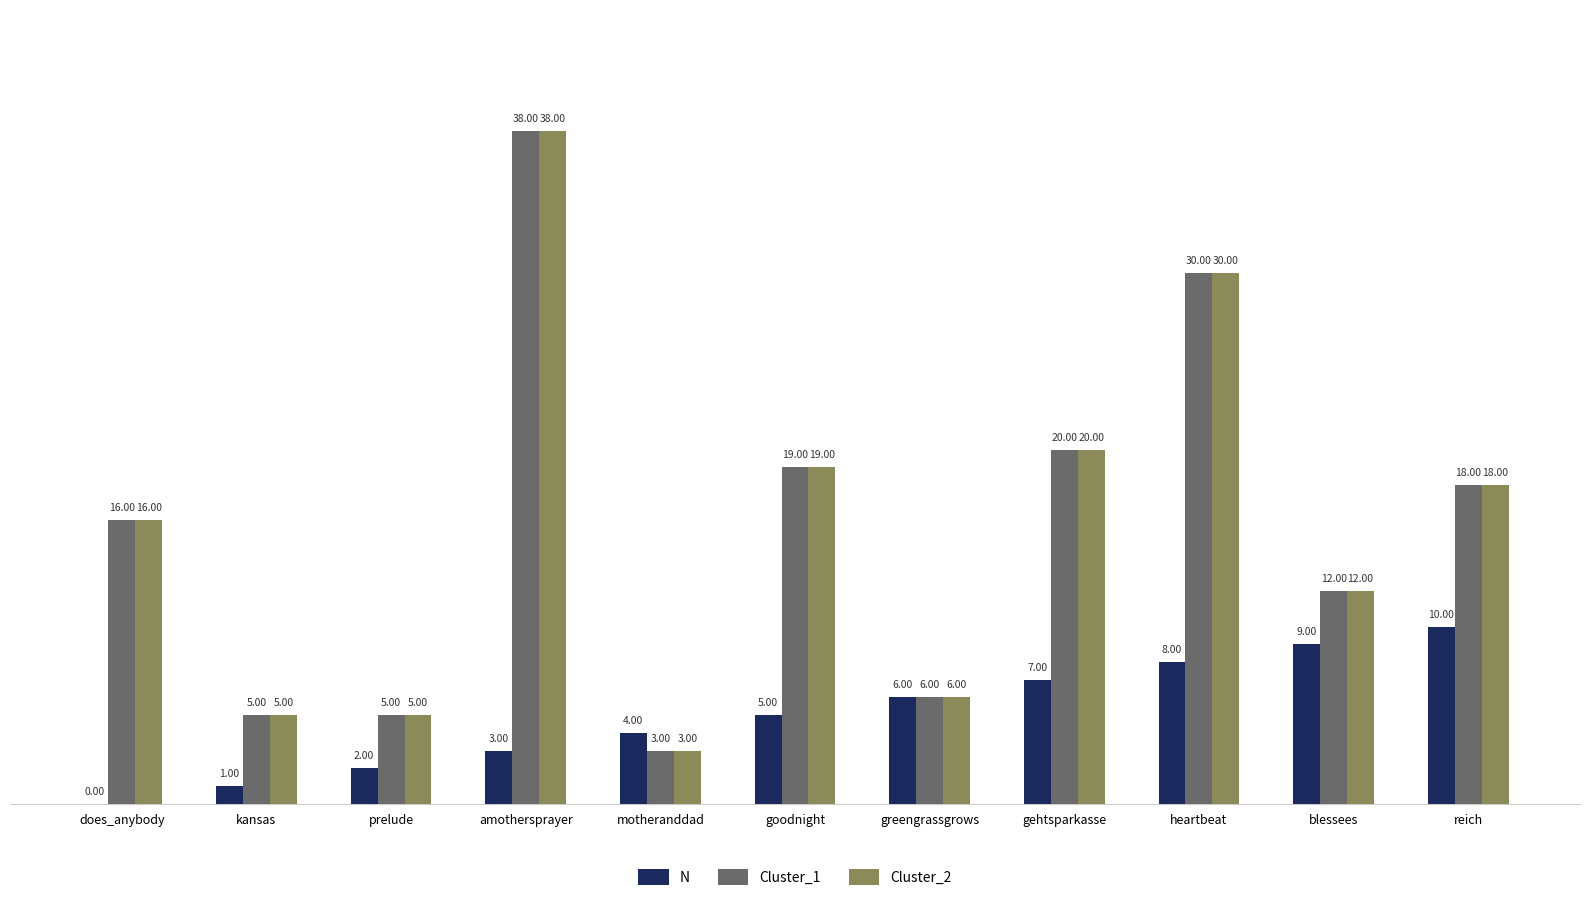

Is the value of N at reich greater than the value of Cluster_2 at does_anybody?

No